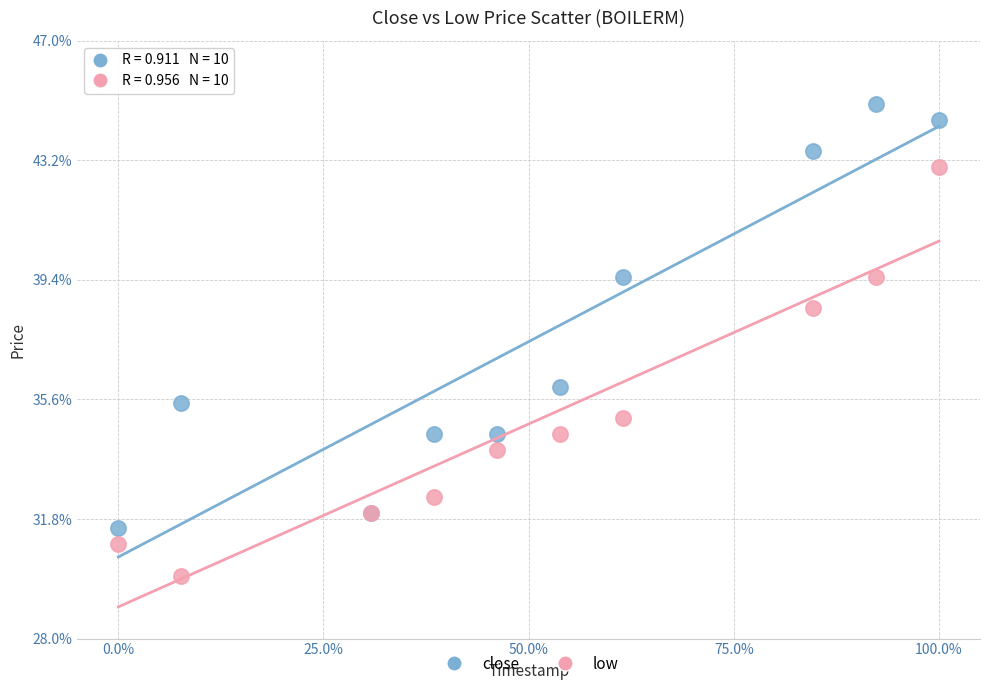

Which series contains the lowest Y value?

low